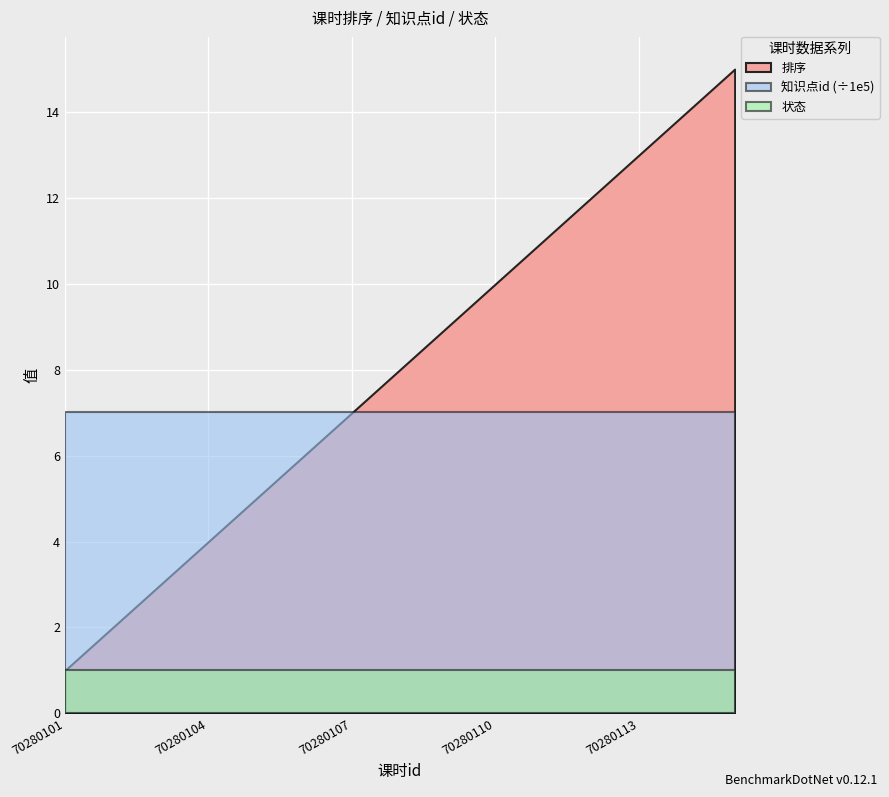

Where does the 排序 series first go above 8?

70280109